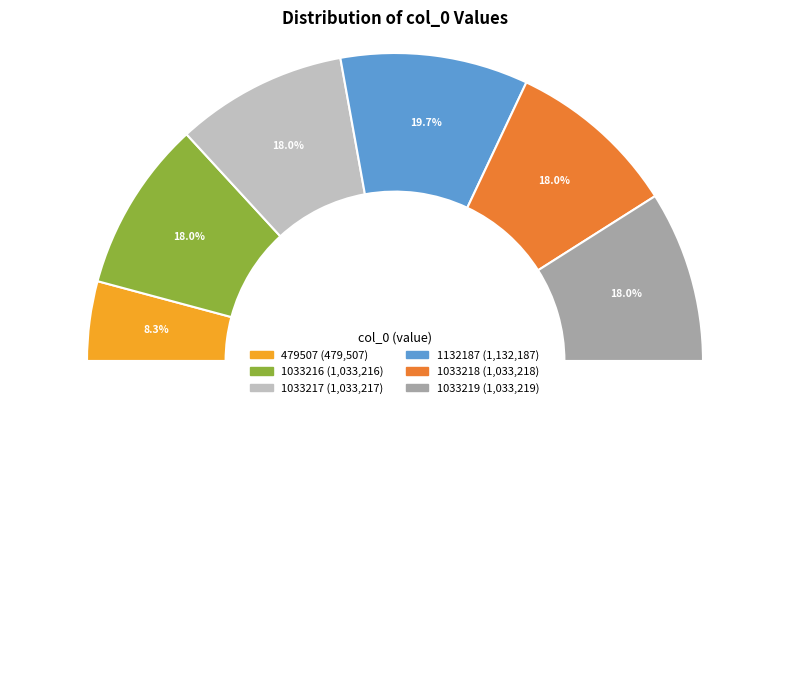

Count the number of slices in the pie.

6